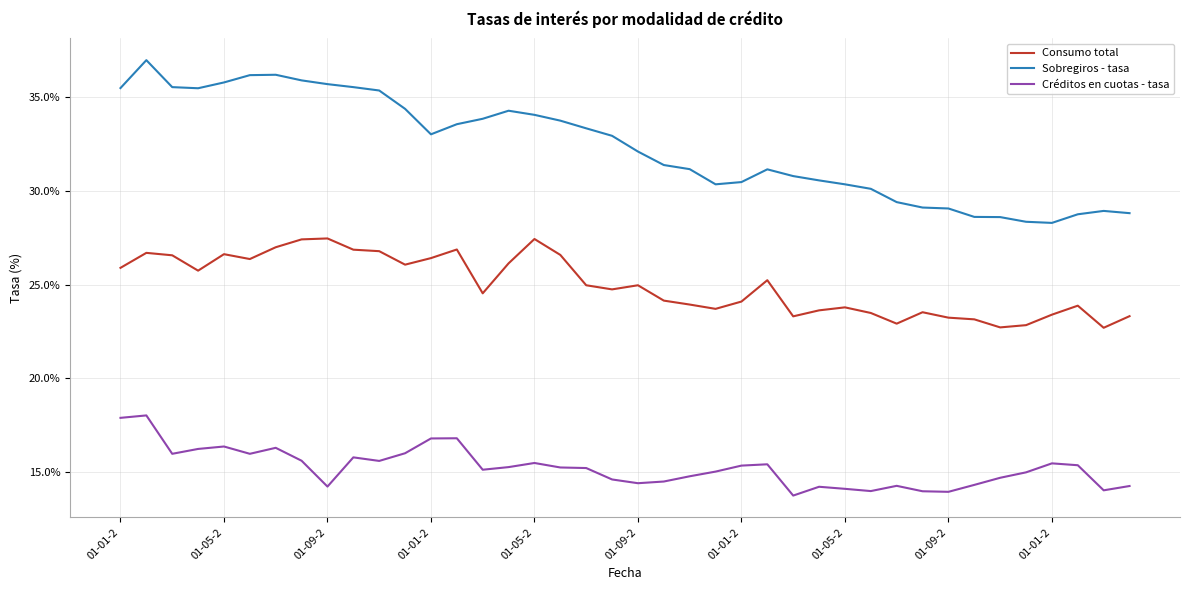

What is the difference between the maximum and minimum values in the Sobregiros - tasa series?

8.7